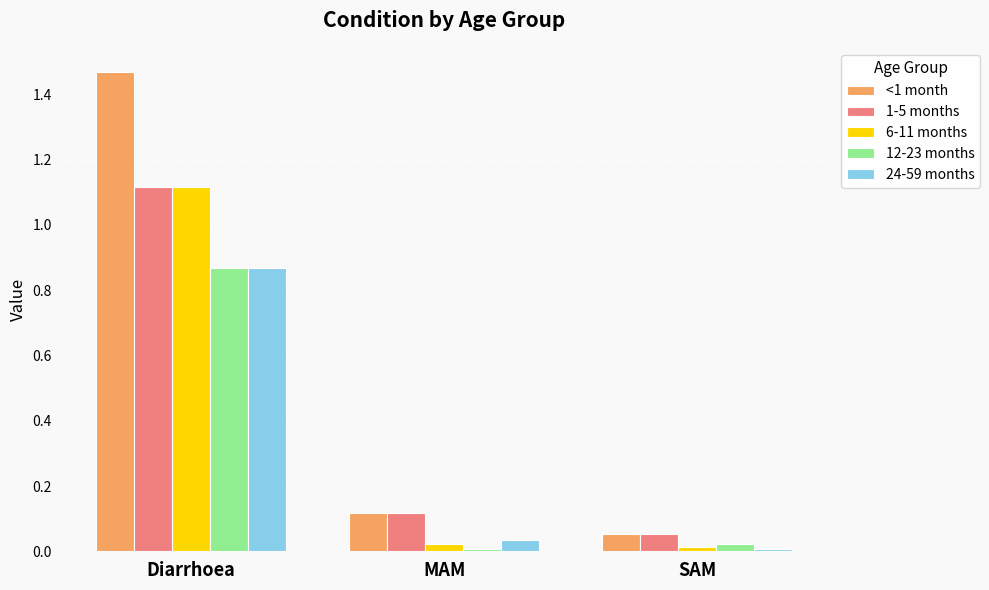

How many distinct data groups are displayed?

5